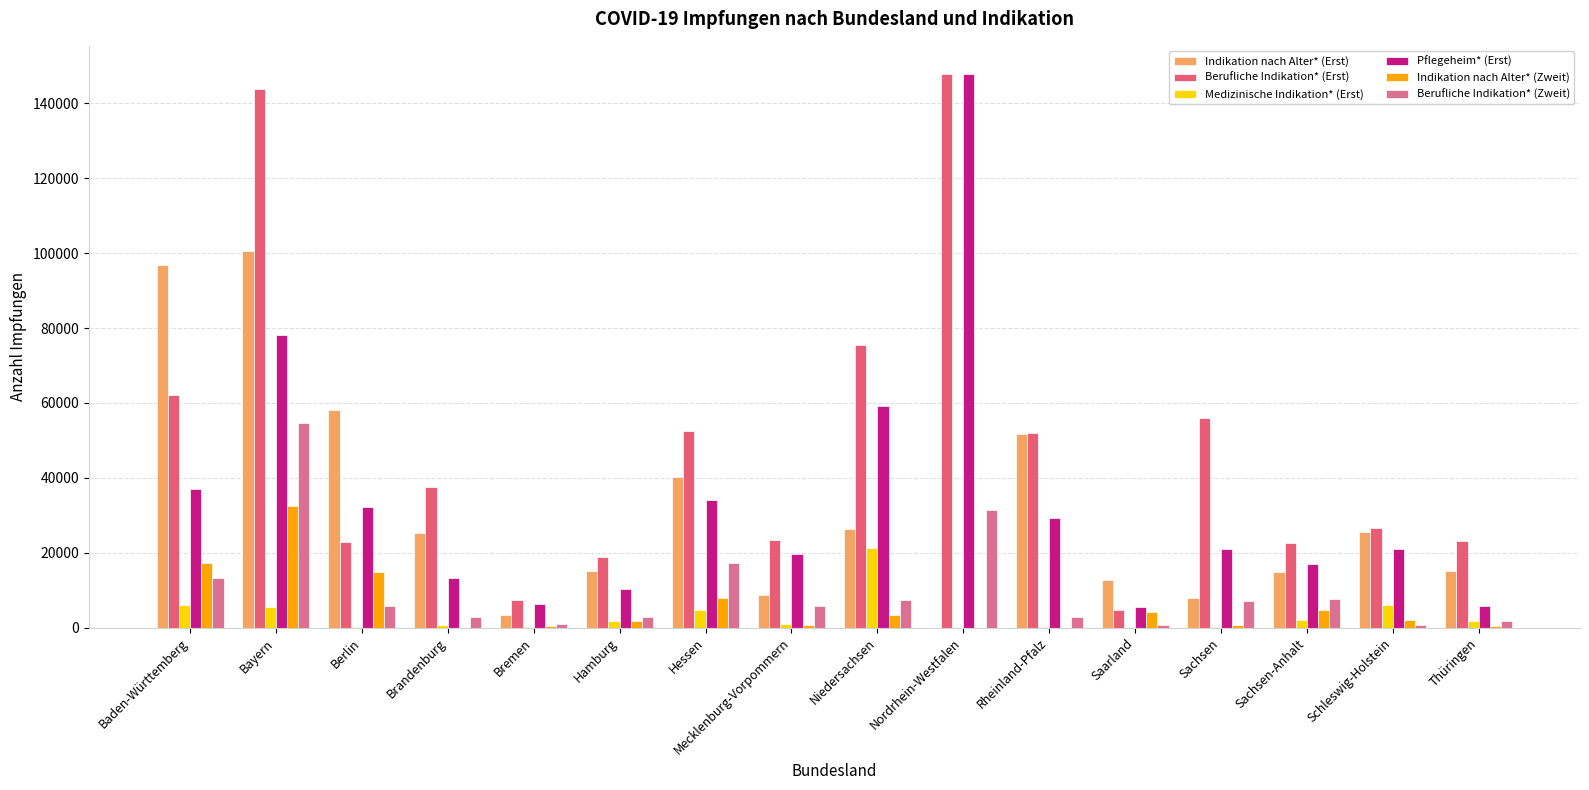

What is the spread (max minus min) of values at Bayern?

138307